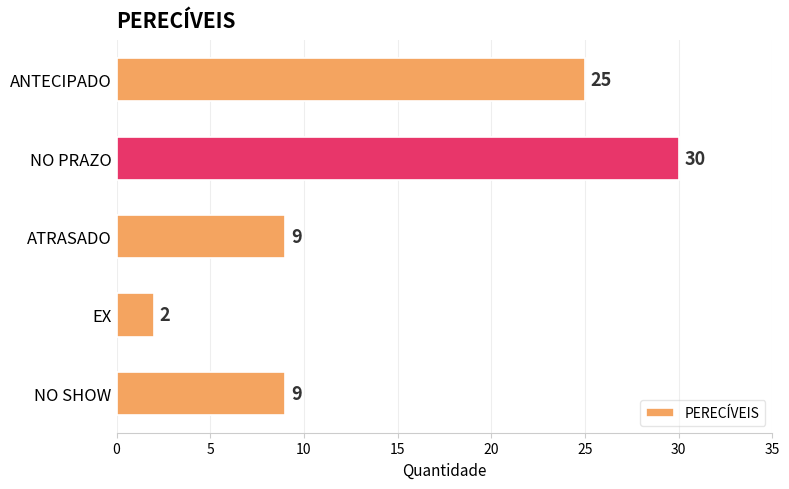

Which label corresponds to the smallest value in the chart?

EX